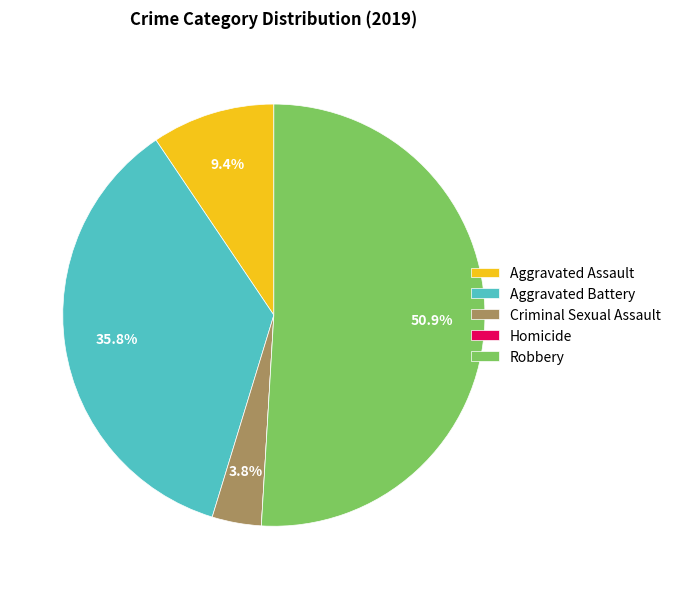

Between Criminal Sexual Assault and Robbery, which is larger?

Robbery